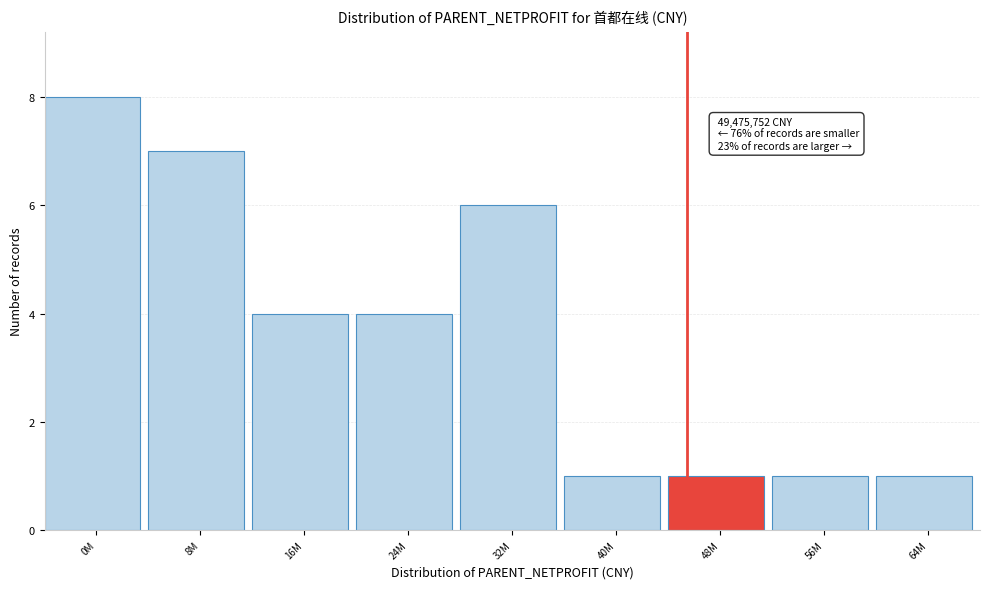

Reading right to left, what are all the values shown in this chart?

64M=1	56M=1	48M=1	40M=1	32M=6	24M=4	16M=4	8M=7	0M=8